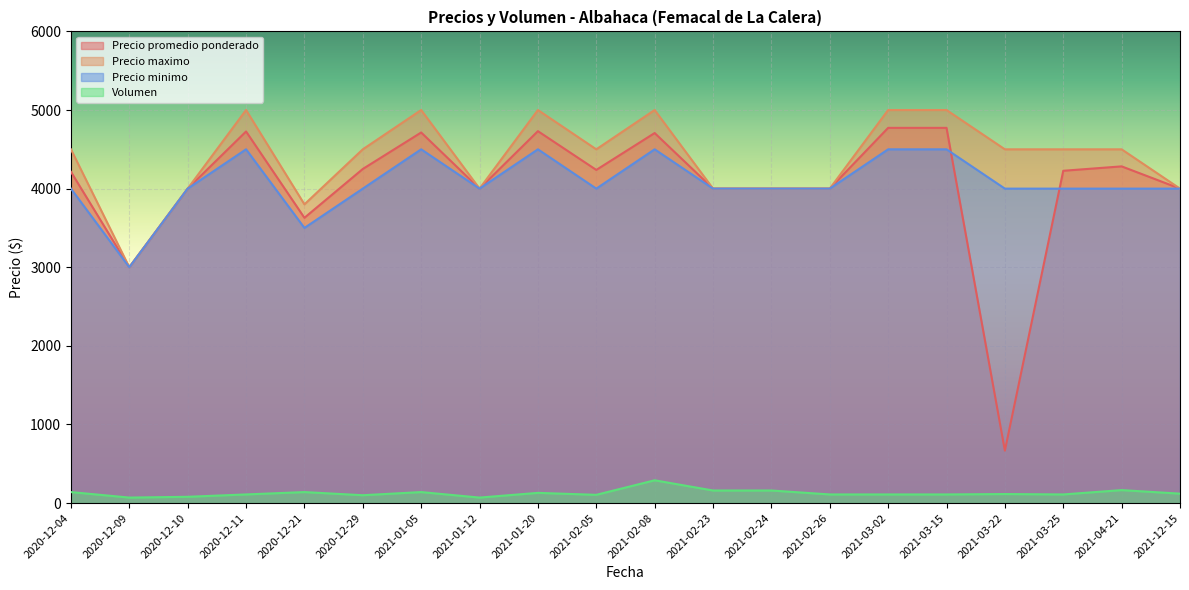

Which series has the widest spread of values?

Precio promedio ponderado